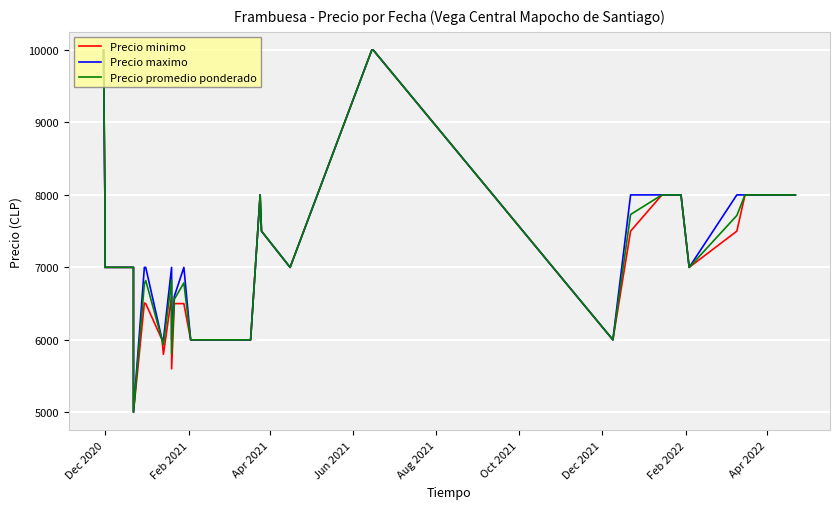

What is the difference between the maximum and minimum values in the Precio maximo series?

5000